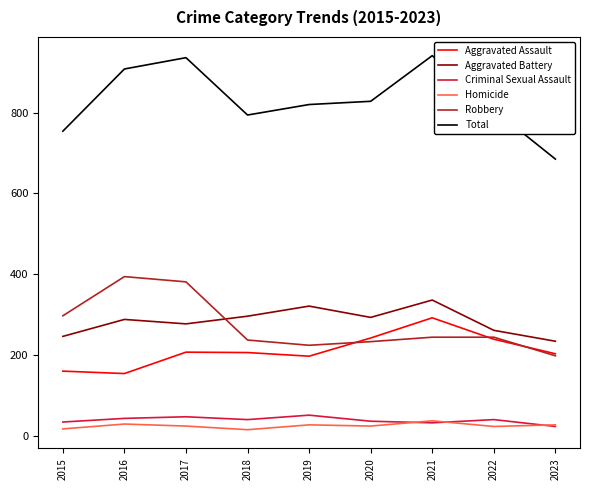

True or false: Homicide and Aggravated Assault intersect in this chart.

False